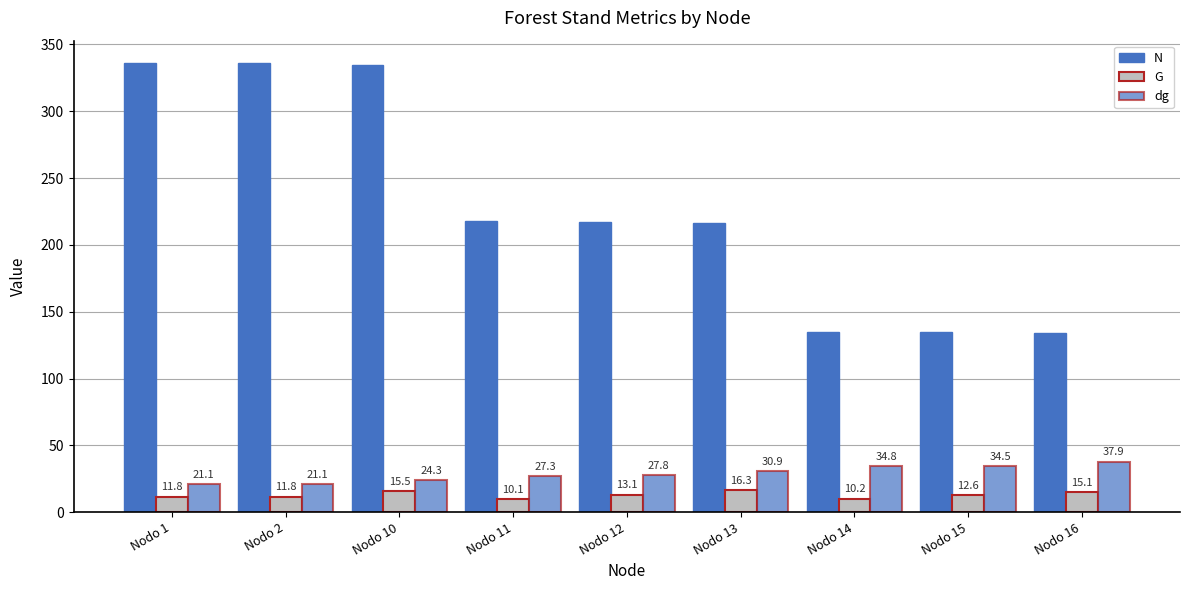

At Nodo 2, list the series in order from smallest to largest.

G, dg, N